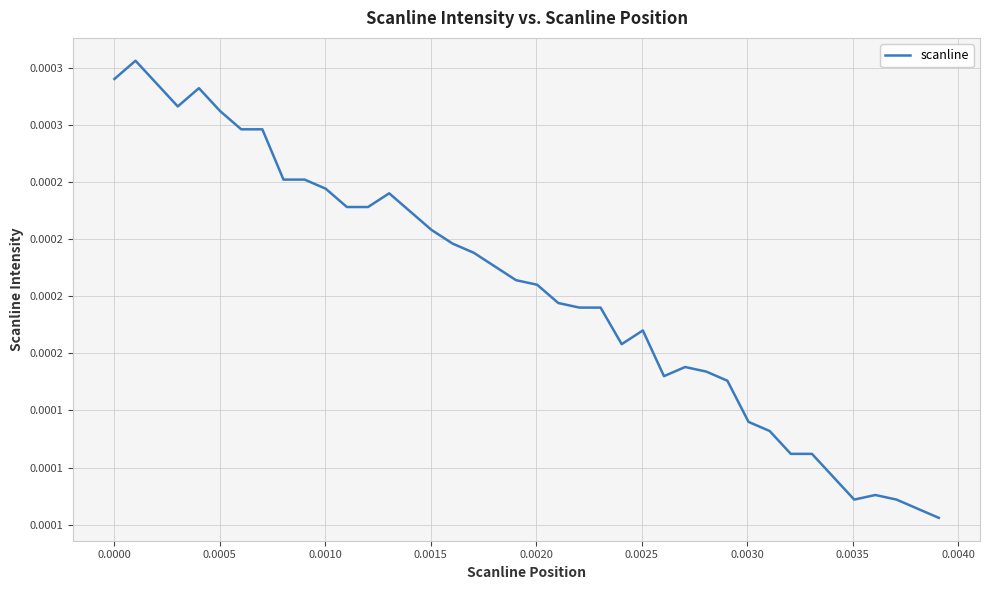

Does the chart have visible grid lines?

Yes